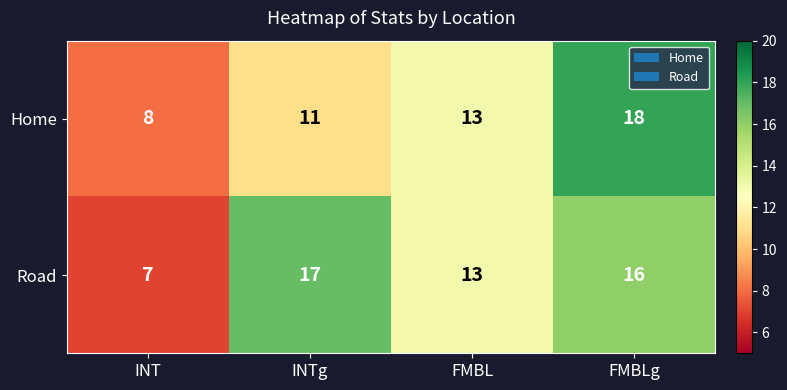

How many series are shown in this chart?

2